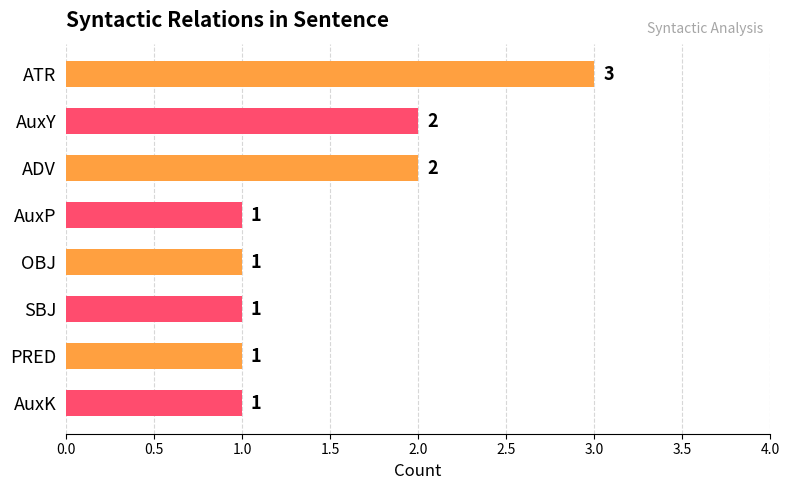

Reading top to bottom, list all the values displayed in this chart.

3	2	2	1	1	1	1	1